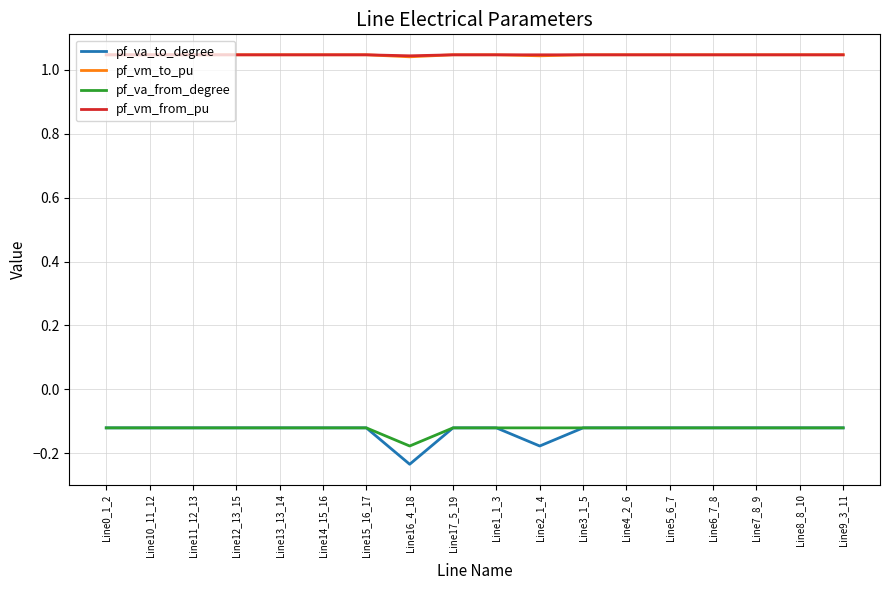

True or false: pf_va_to_degree has more than 2 points higher than both neighbors.

True